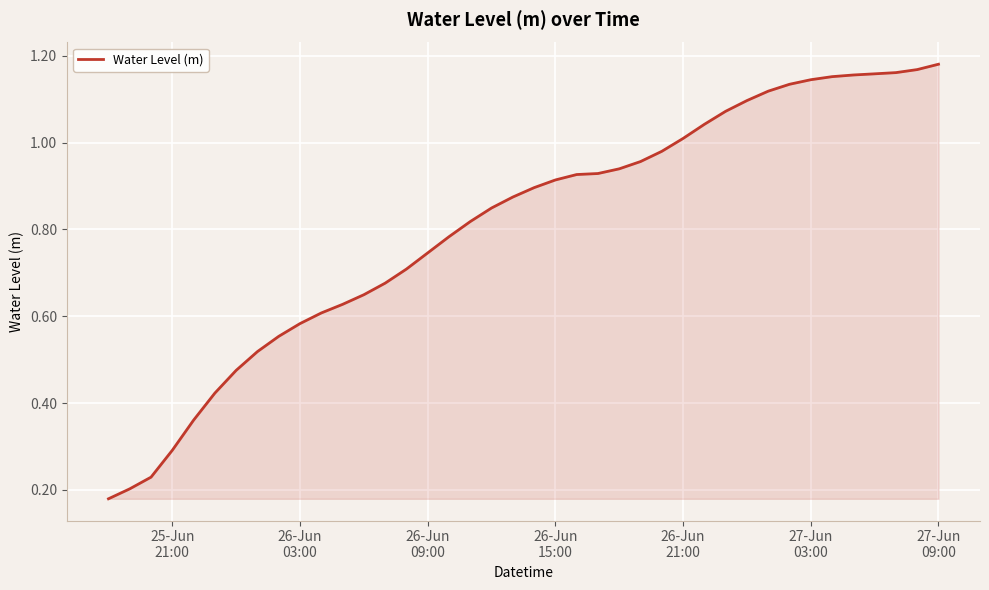

Reading right to left, extract all data points from this chart.

1.2	1.2	1.2	1.2	1.2	1.2	1.1	1.1	1.1	1.1	1.1	1.0	1.0	1.0	1.0	0.9	0.9	0.9	0.9	0.9	0.9	0.8	0.8	0.8	0.7	0.7	0.7	0.6	0.6	0.6	0.6	0.6	0.5	0.5	0.4	0.4	0.3	0.2	0.2	0.2